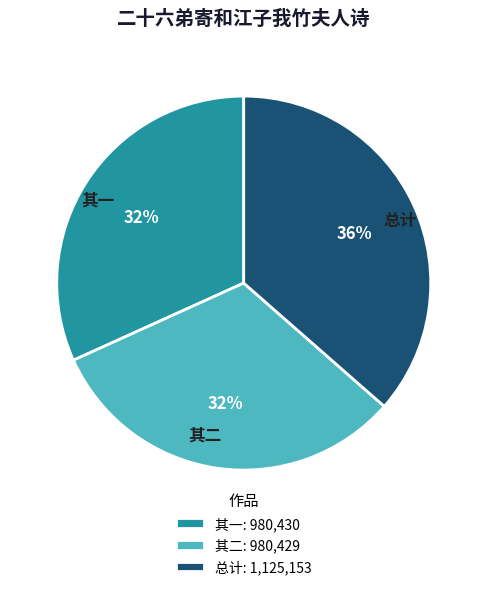

Is there a majority slice in this chart?

No